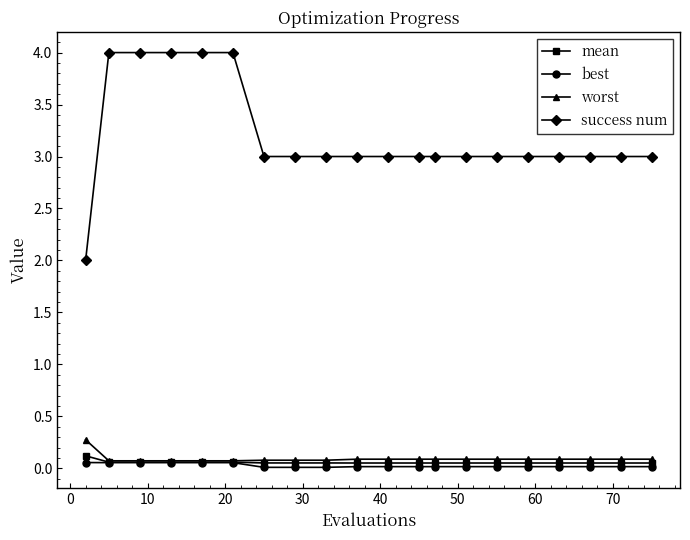

What are all the series names shown in the legend?

mean, best, worst, success num